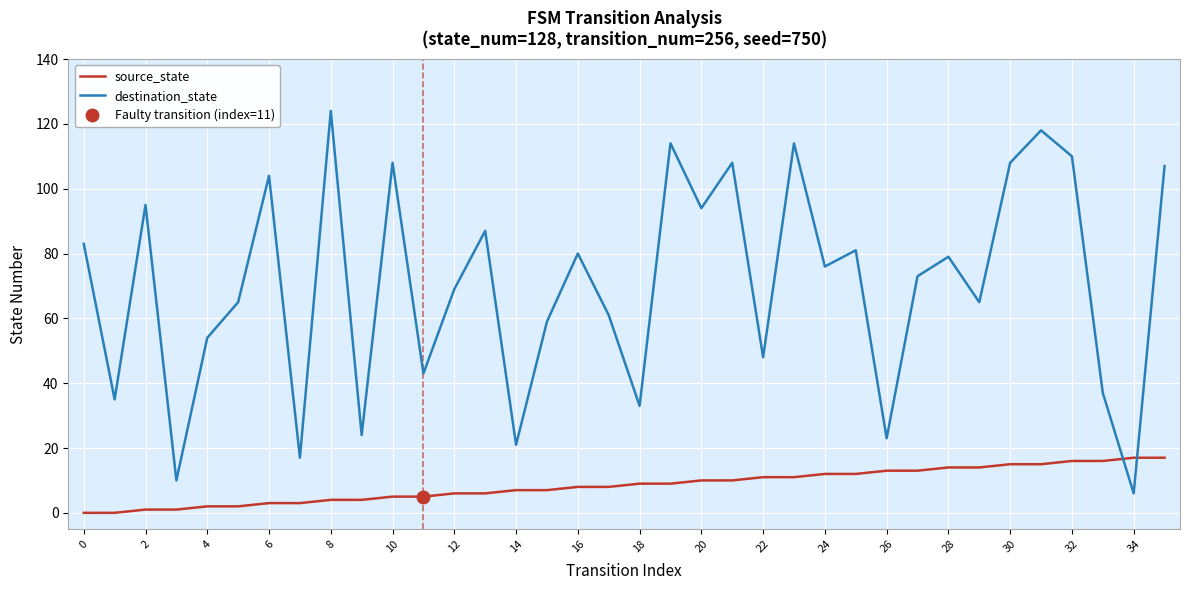

The destination_state series shows 111 at 28. True or false?

False